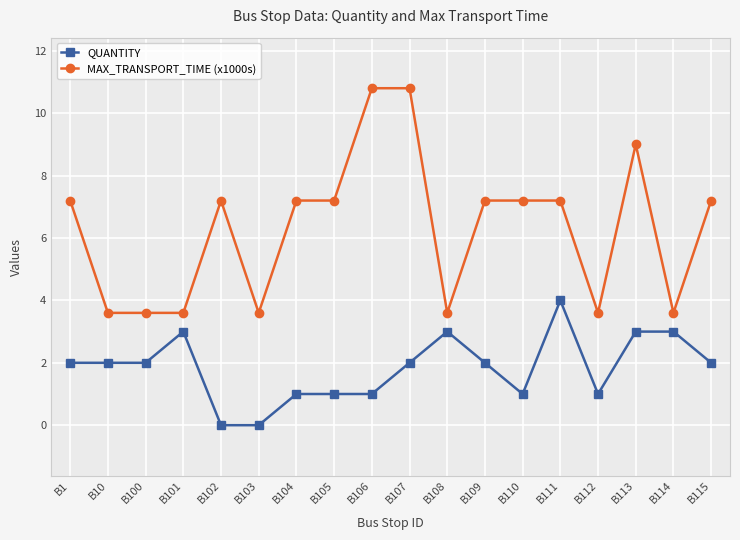

At how many categories does at least one series exceed 8?

3